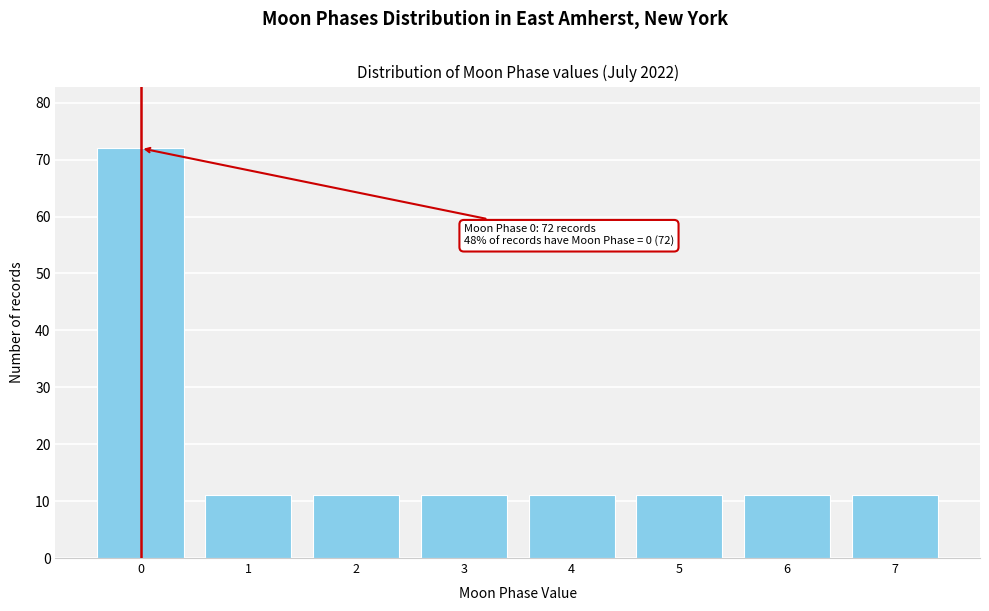

Reading right to left, transcribe all the data shown in this chart.

7=11	6=11	5=11	4=11	3=11	2=11	1=11	0=72